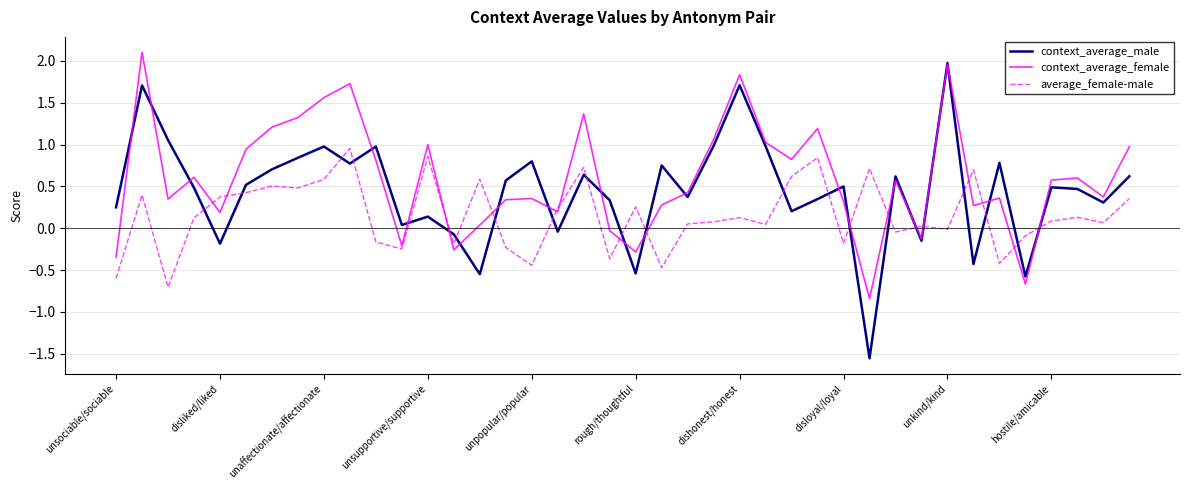

Which series has the widest spread of values?

context_average_male